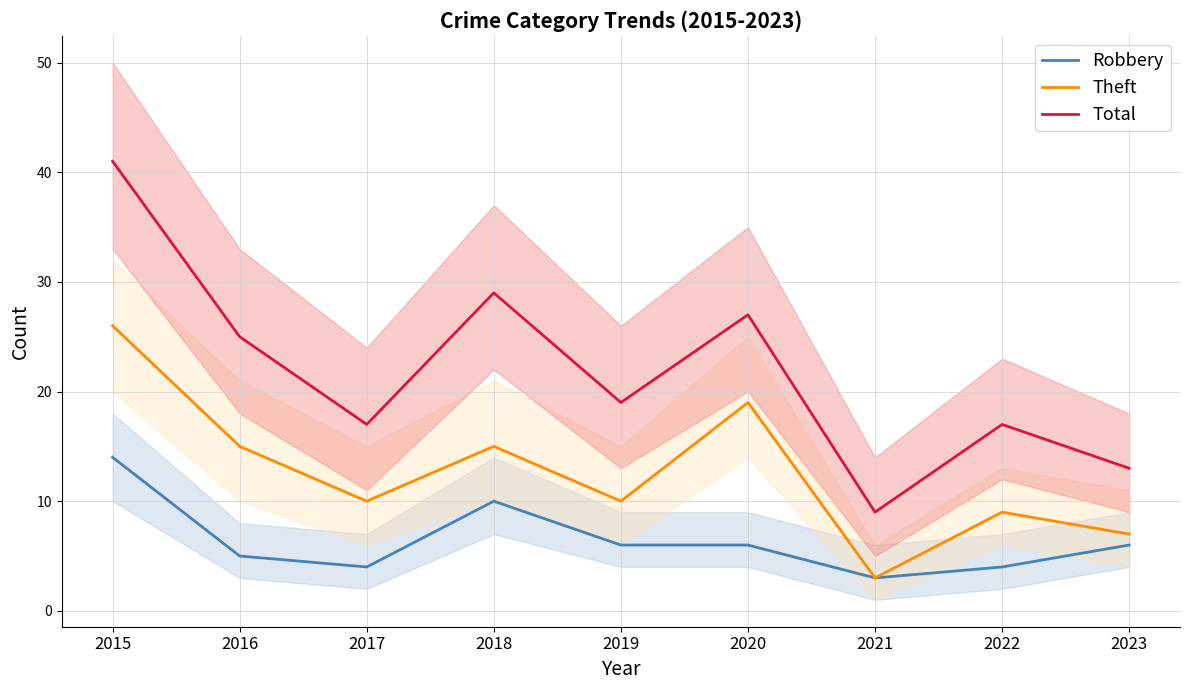

Which series has the widest spread of values?

Total